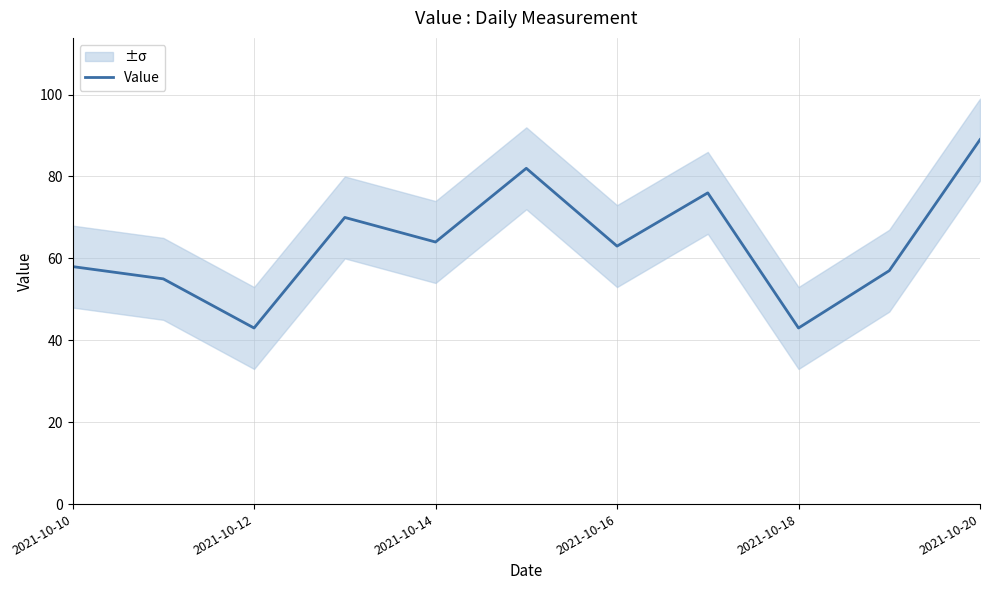

What is the difference between the maximum and second lowest values?

46